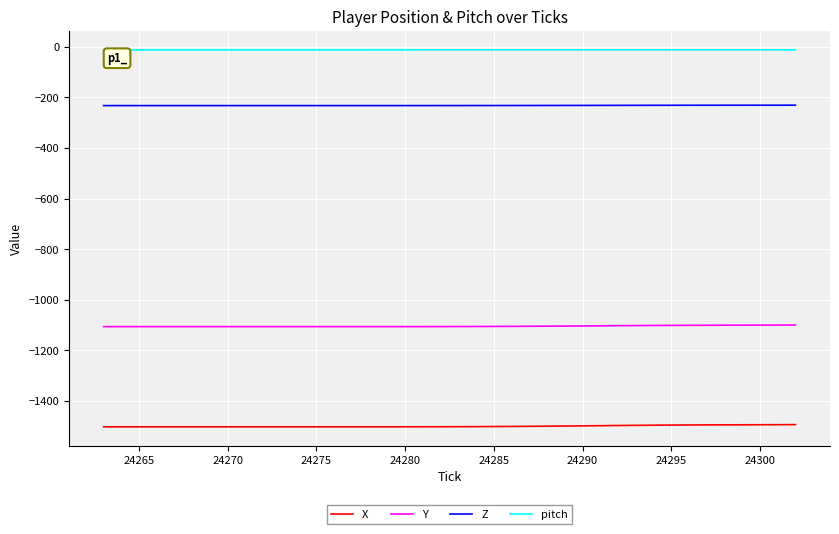

True or false: X and Z cross at least once.

False